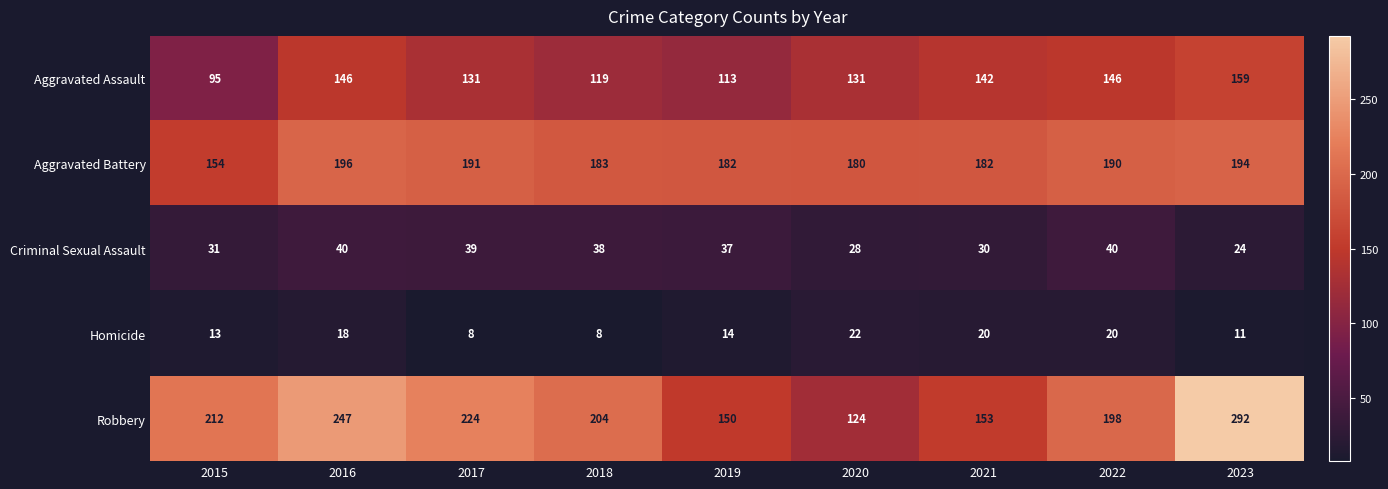

At 2019, list the series in order from smallest to largest.

Homicide, Criminal Sexual Assault, Aggravated Assault, Robbery, Aggravated Battery